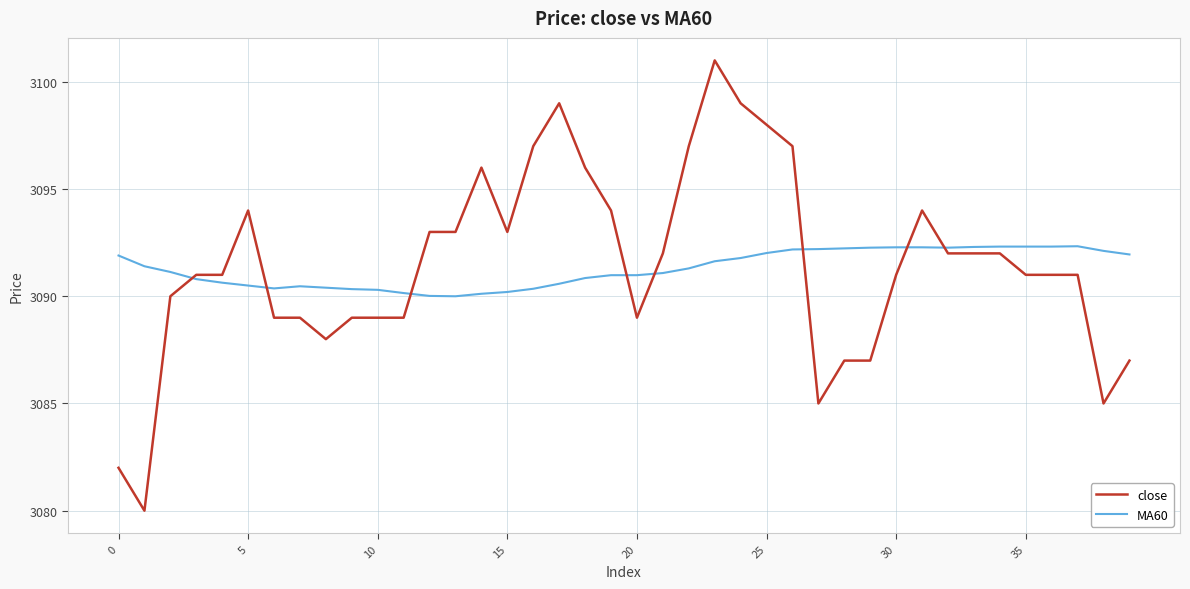

Which series has the widest spread of values?

close